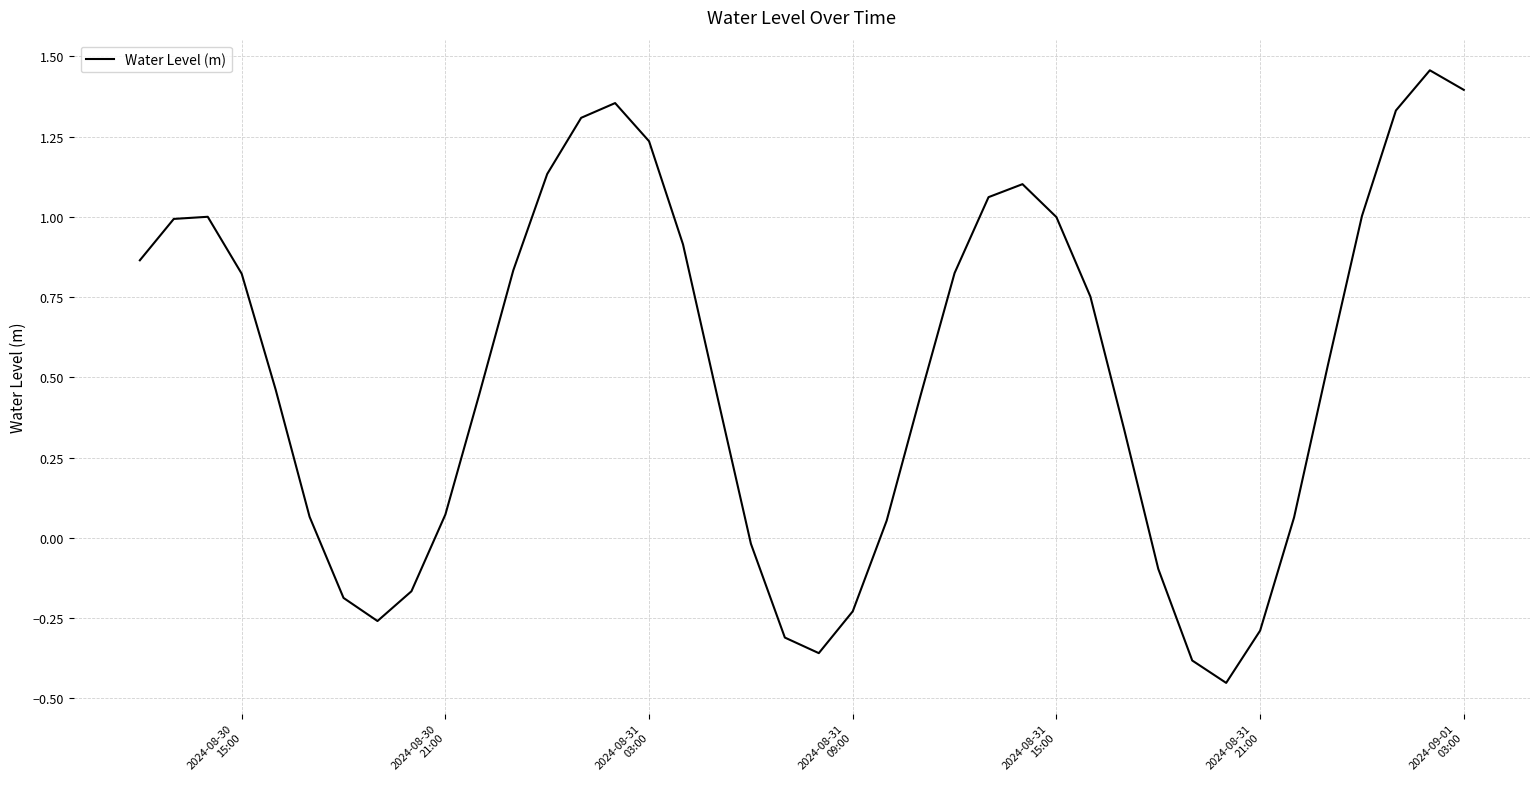

What is the difference between the maximum and minimum values?

1.9